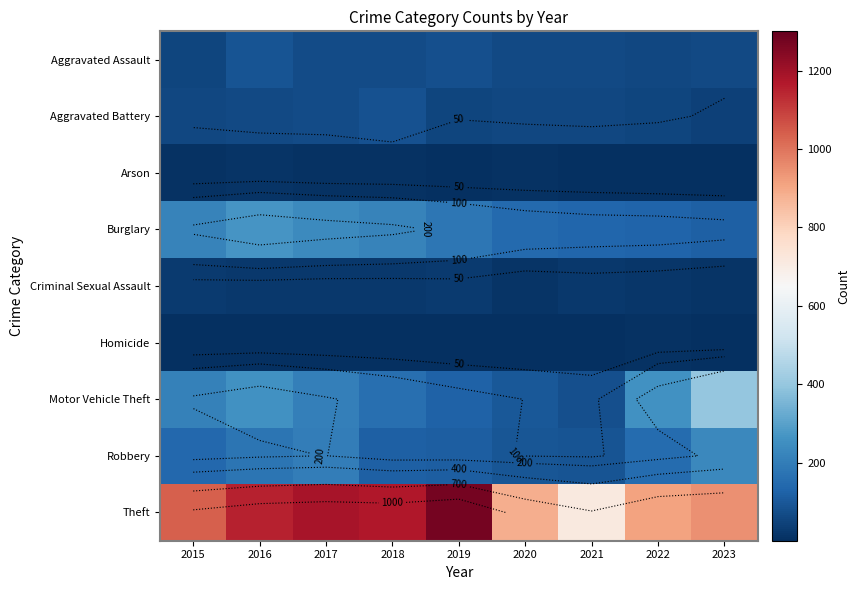

What is the greatest value displayed?

1272